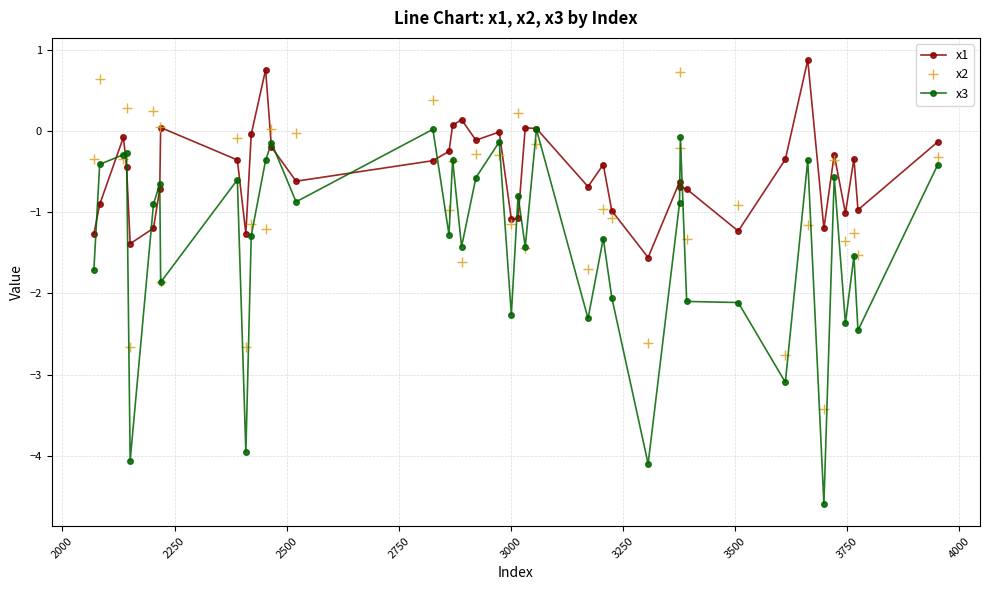

What is the lowest value of the x2 series?

-3.4